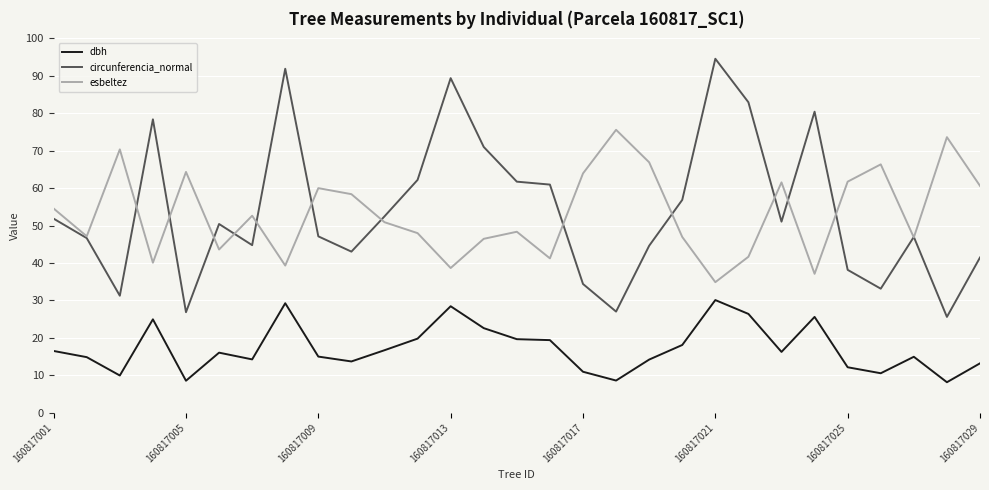

What is the maximum value for esbeltez?

75.6